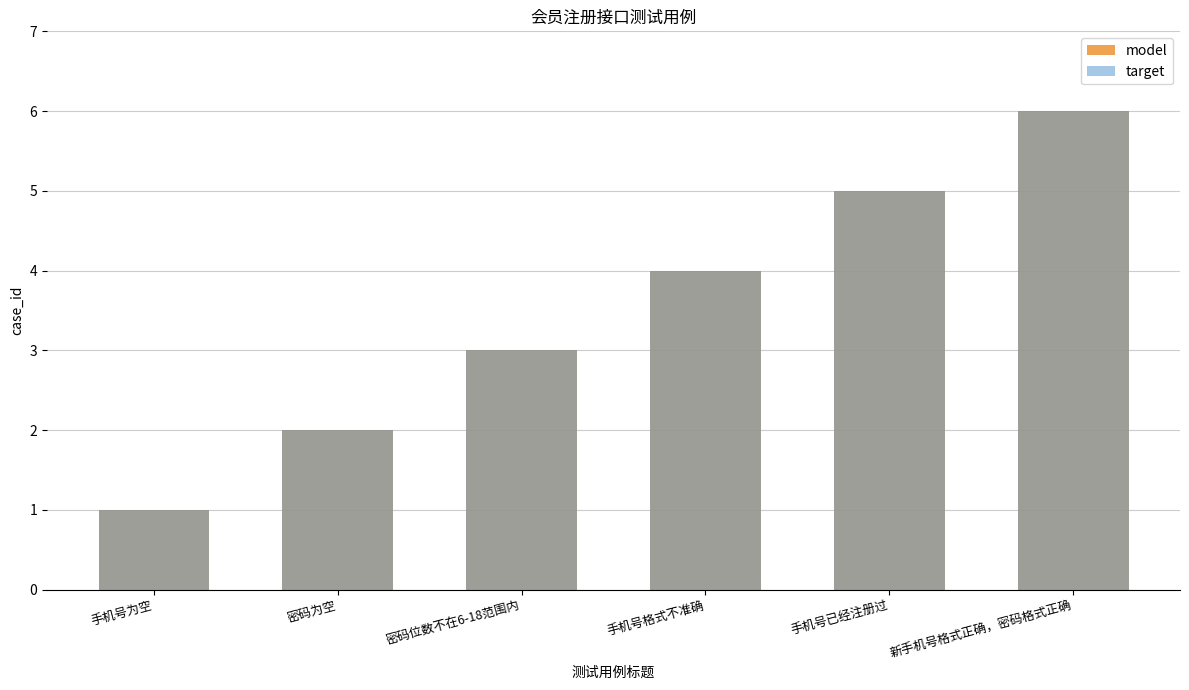

What is the value of the target bar at the 1st from the left?

1